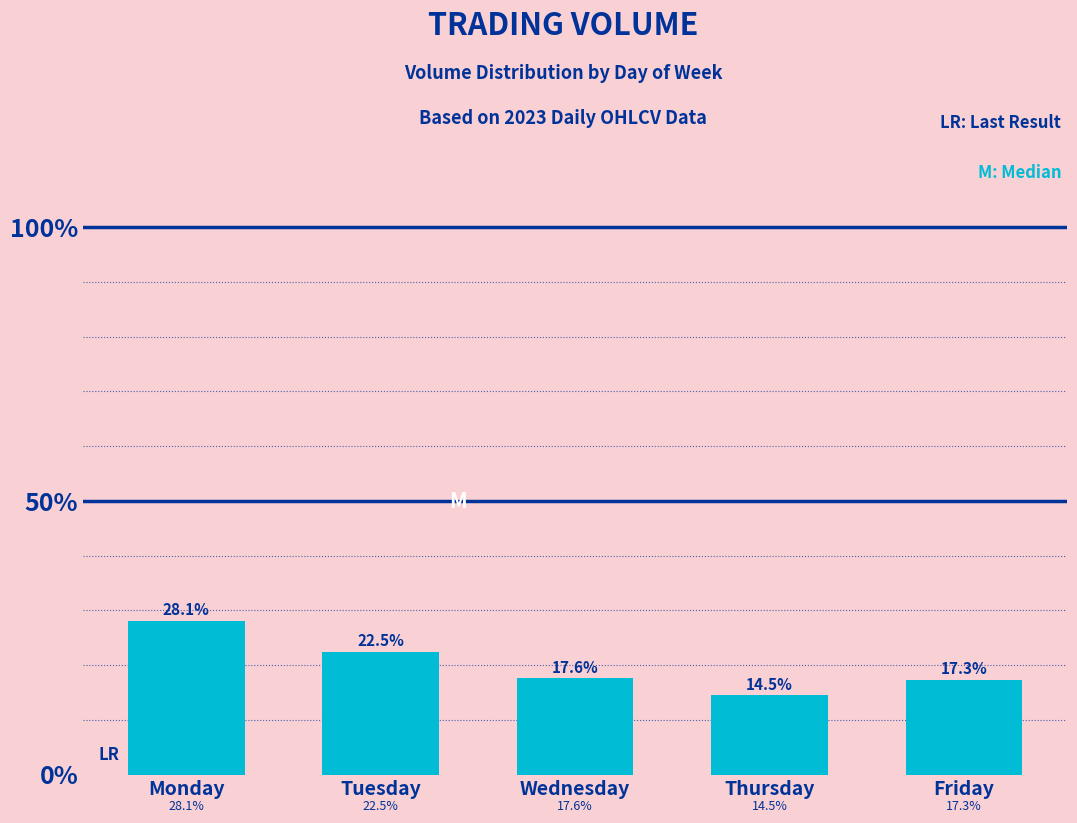

Does the chart contain any negative values?

No